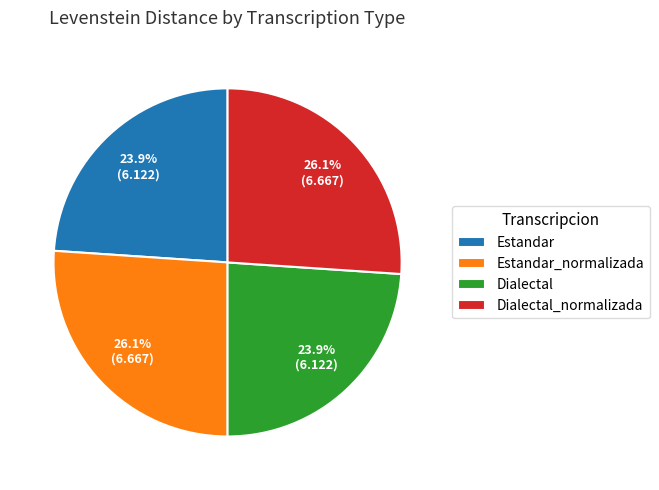

Does Estandar represent more than half of the total?

No